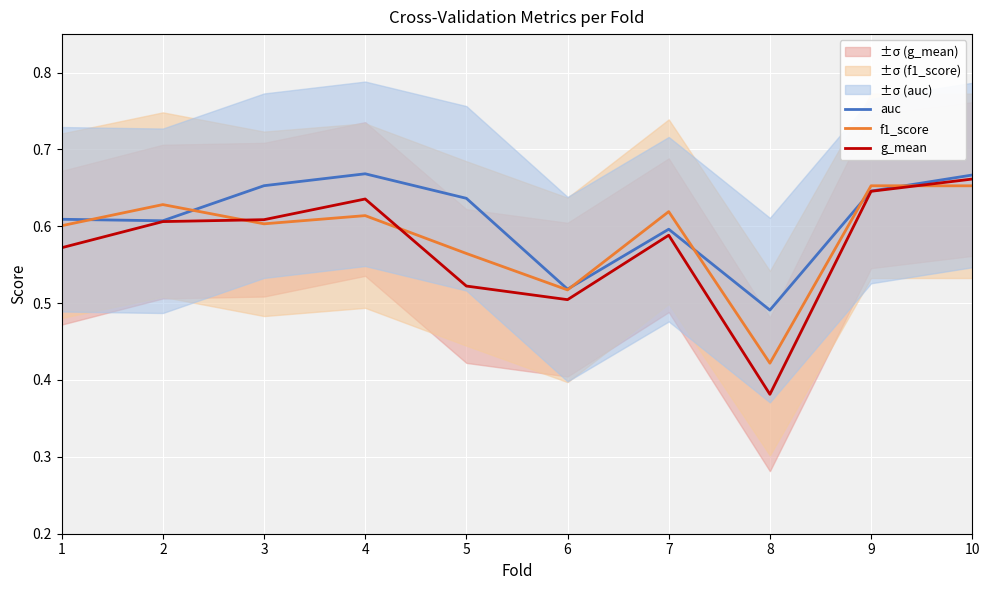

True or false: f1_score and g_mean cross at least once.

True